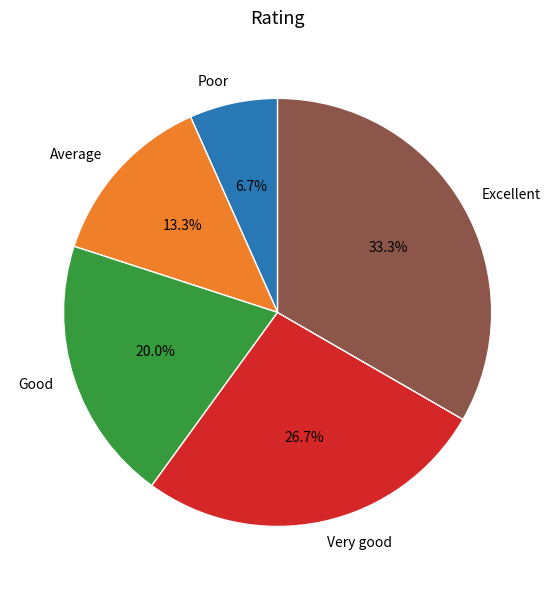

Which category has the biggest portion of the pie?

Excellent